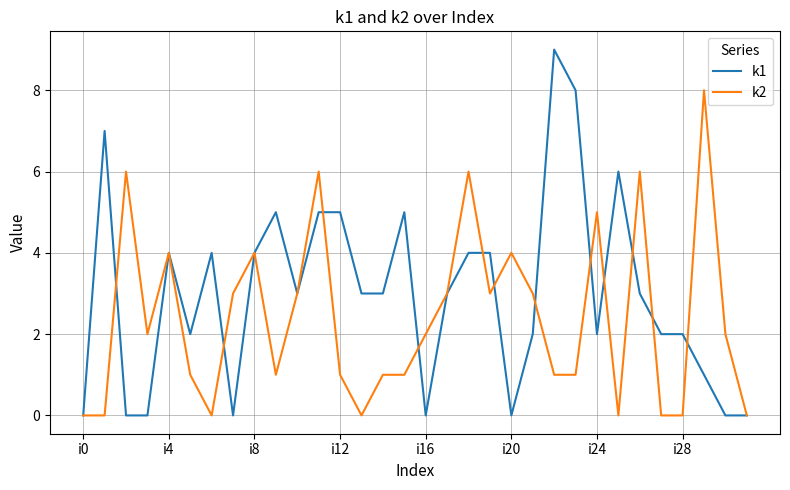

Count the number of categories in the chart.

32